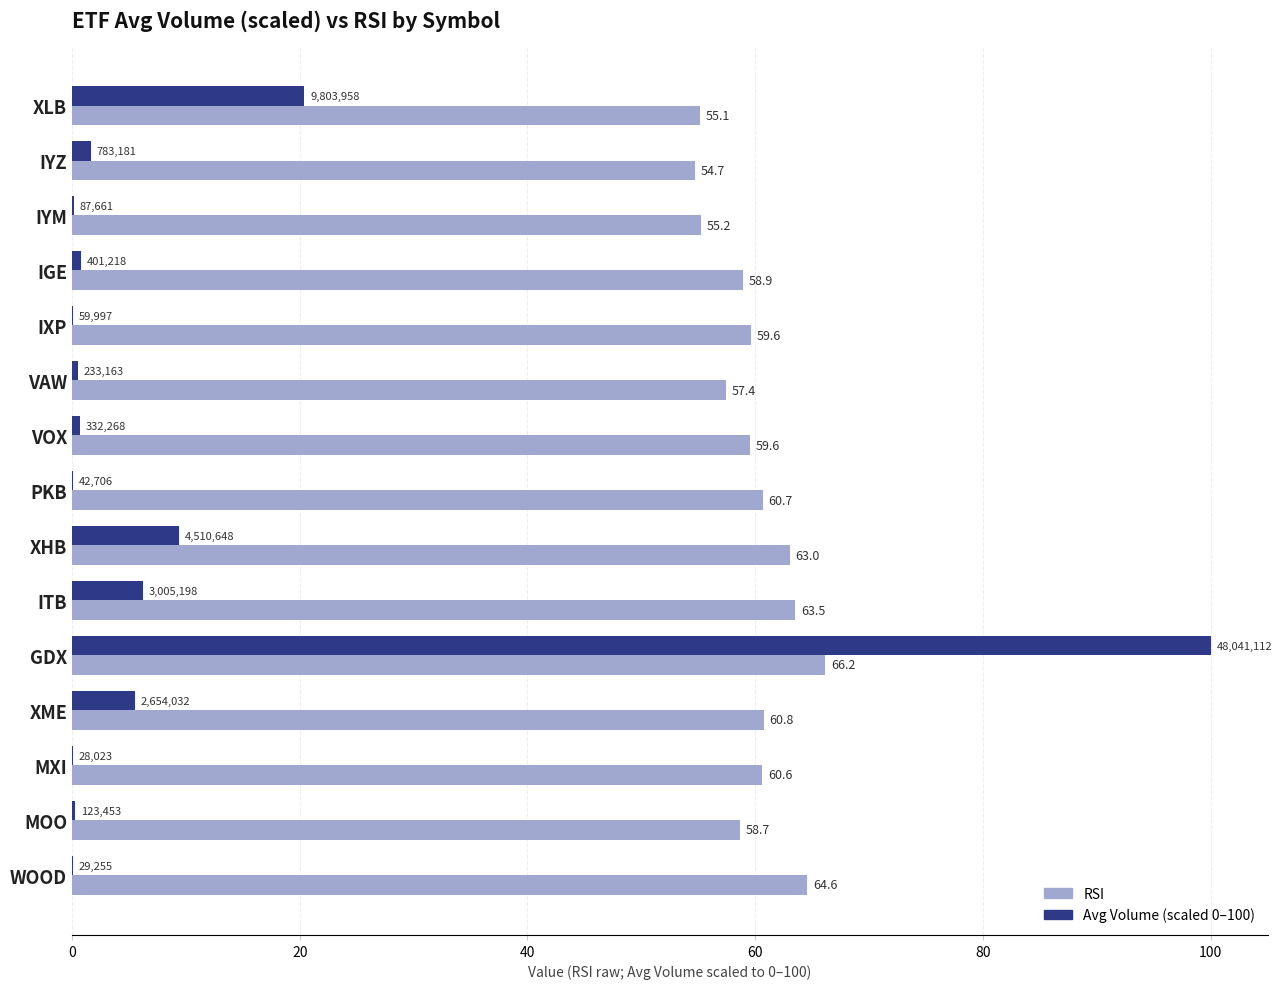

Which series changed the most between PKB and MXI?

RSI